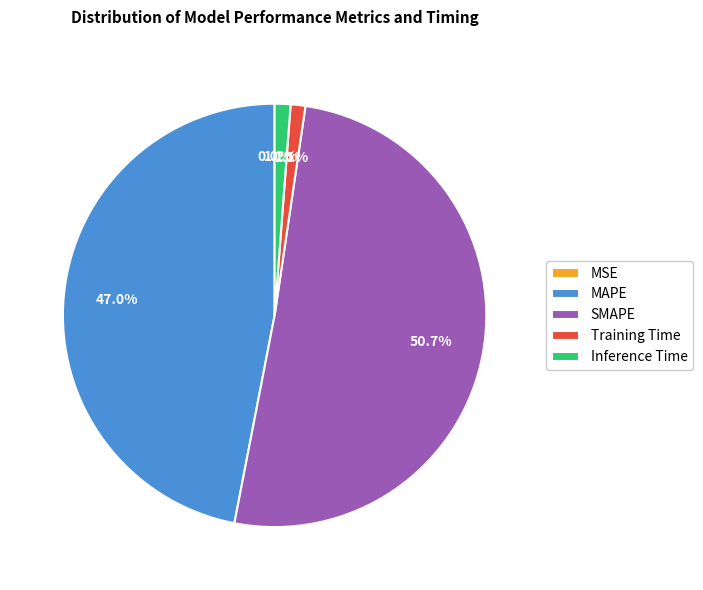

To the nearest percent, what is the difference between the Training Time and MAPE slice percentages?

46%